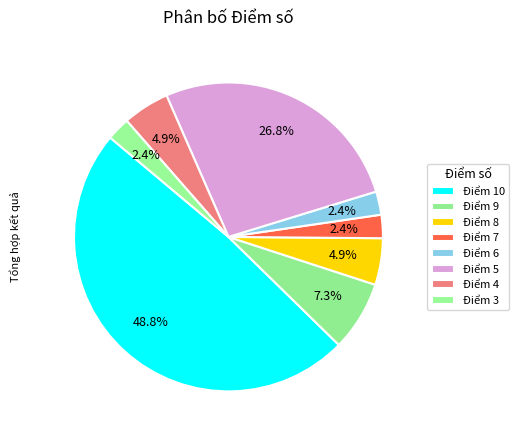

How many segments does this pie chart have?

8